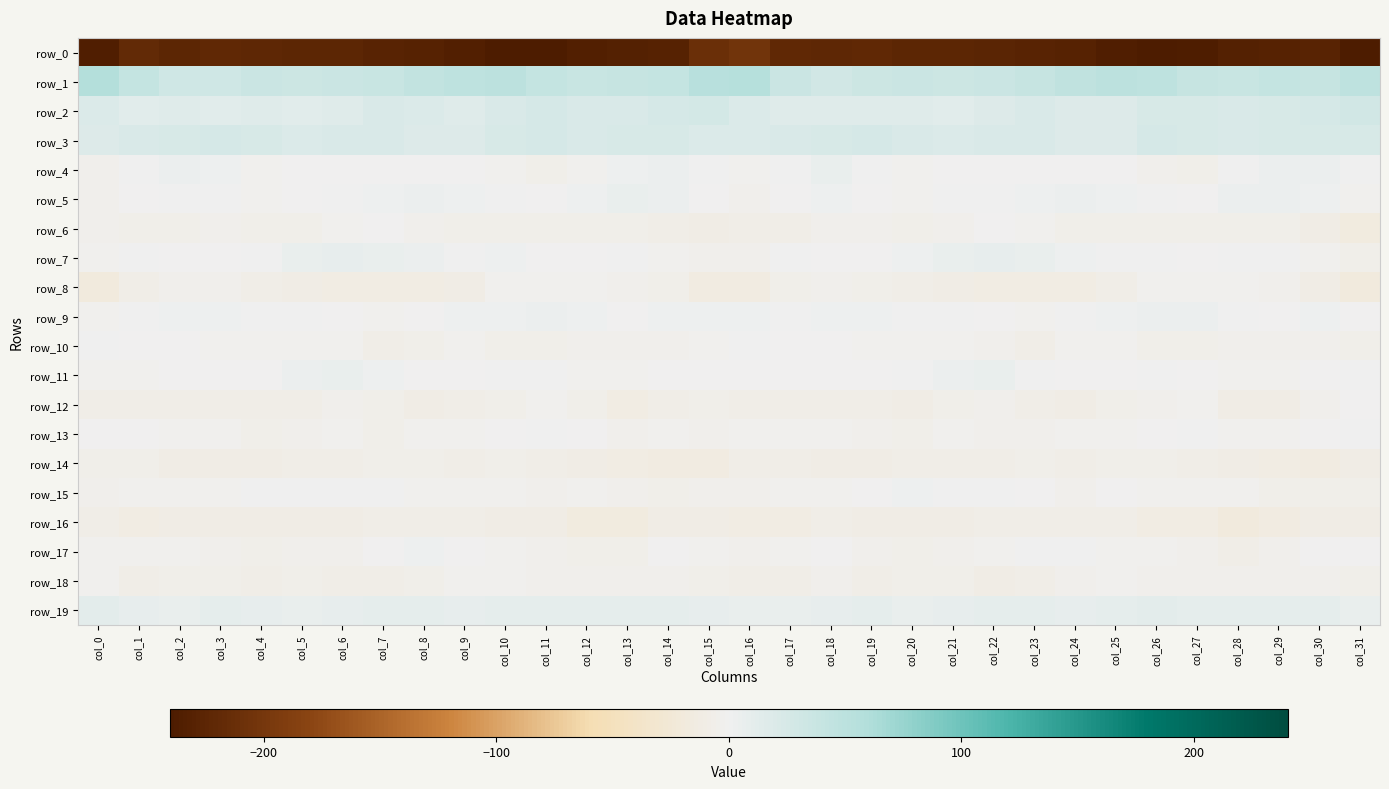

At which label does row_8 first exceed -9?

col_2